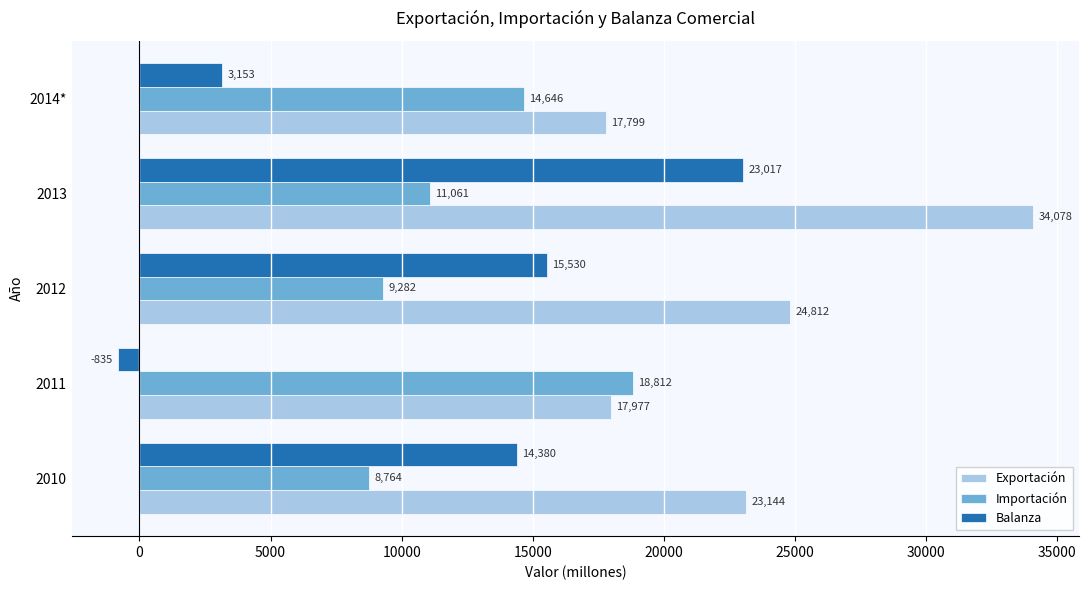

At which category is the sum across all series the highest?

2013